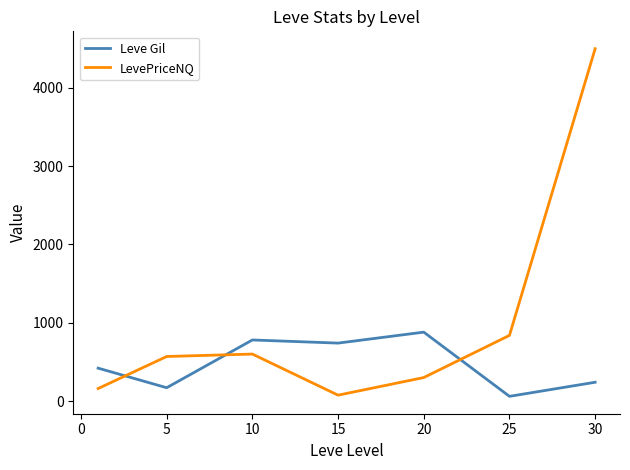

Which series has the largest range (max minus min)?

LevePriceNQ